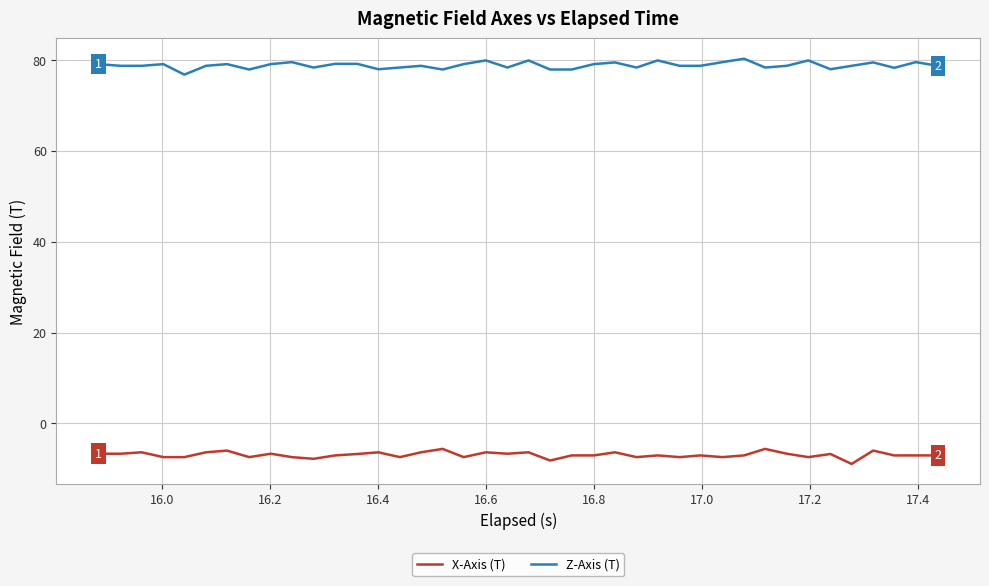

What is the minimum value shown in the chart?

-8.9